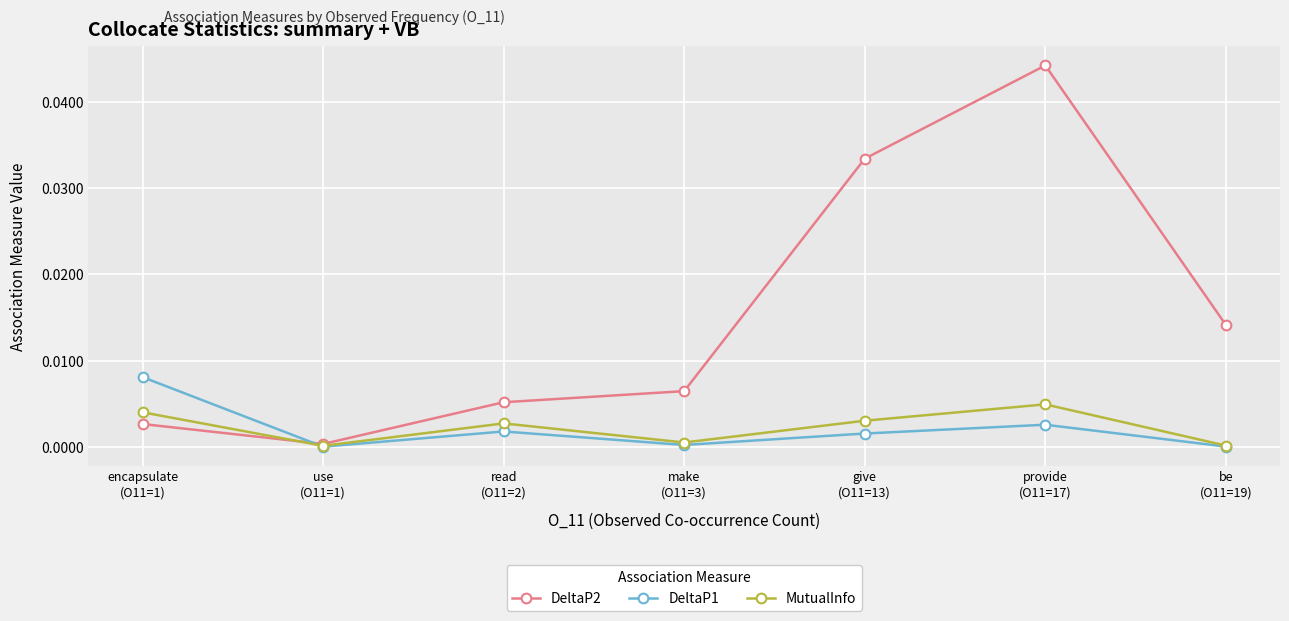

Which series has the largest total across all categories?

DeltaP2